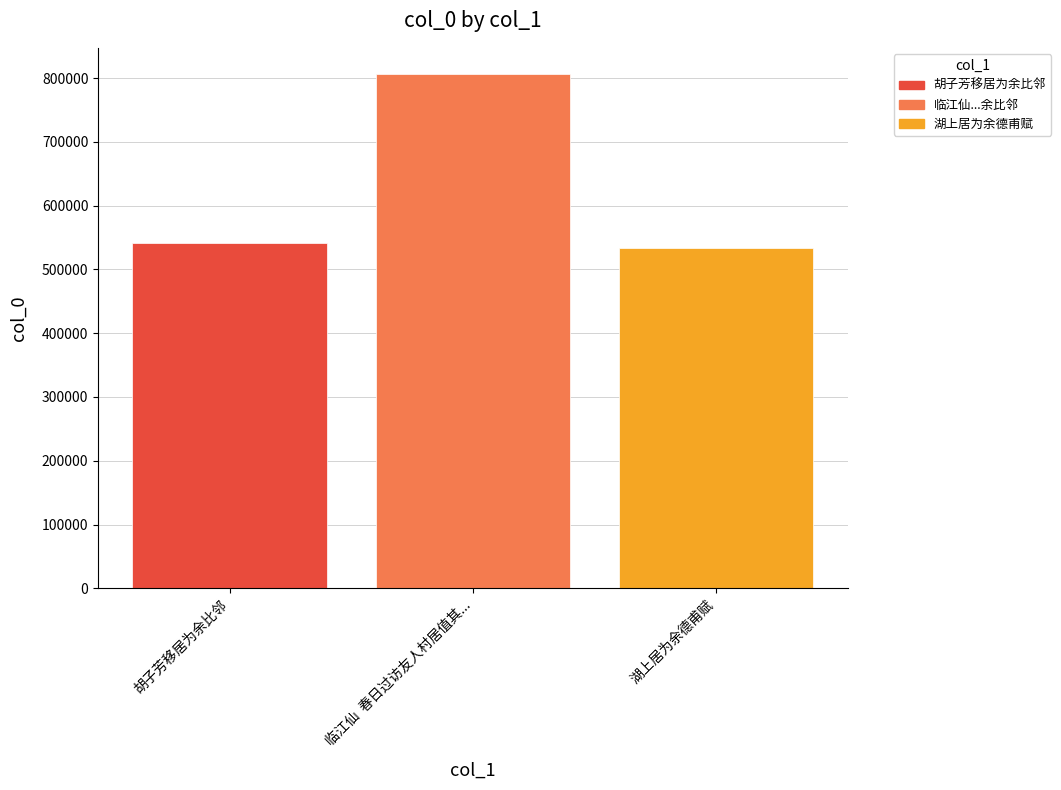

What is the label of the 1st bar from the left?

胡子芳移居为余比邻